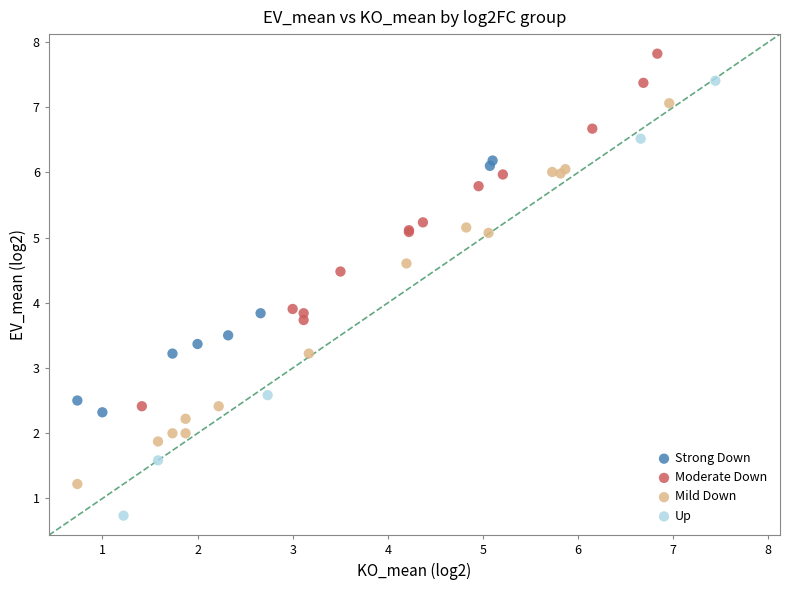

Which series contains the lowest Y value?

Up